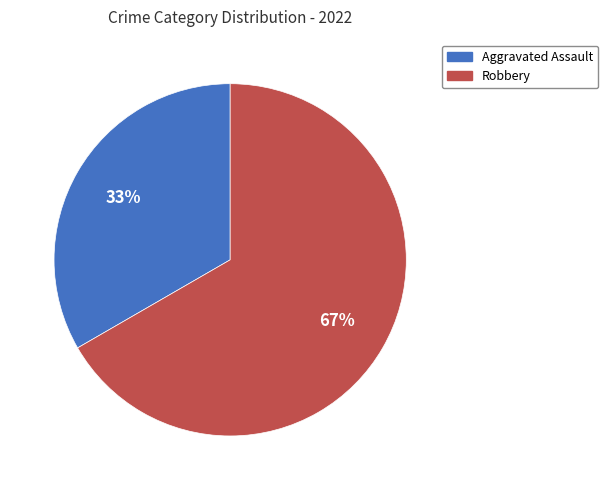

Which category has the smallest portion of the pie?

Aggravated Assault